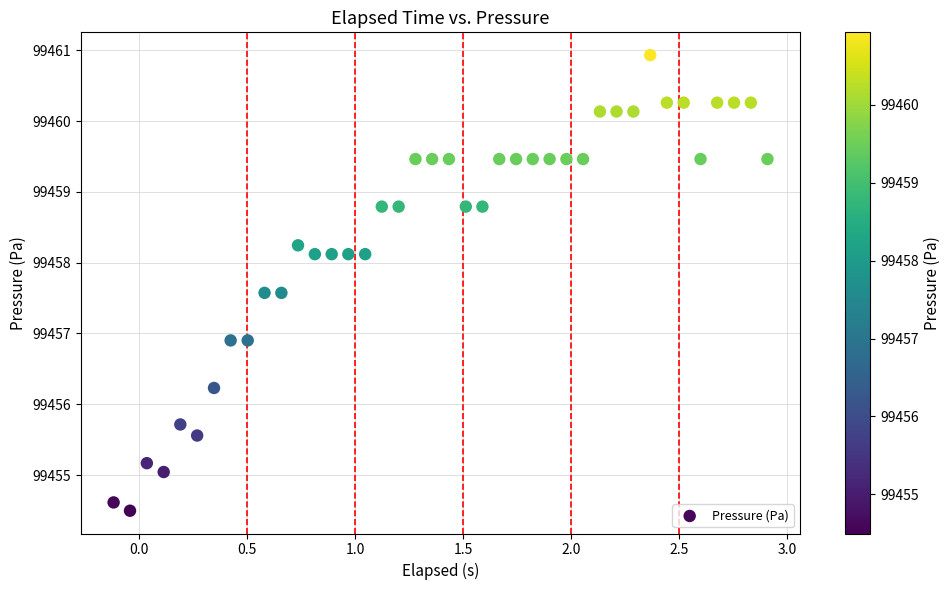

What is the range of X values (max minus min)?

3.0